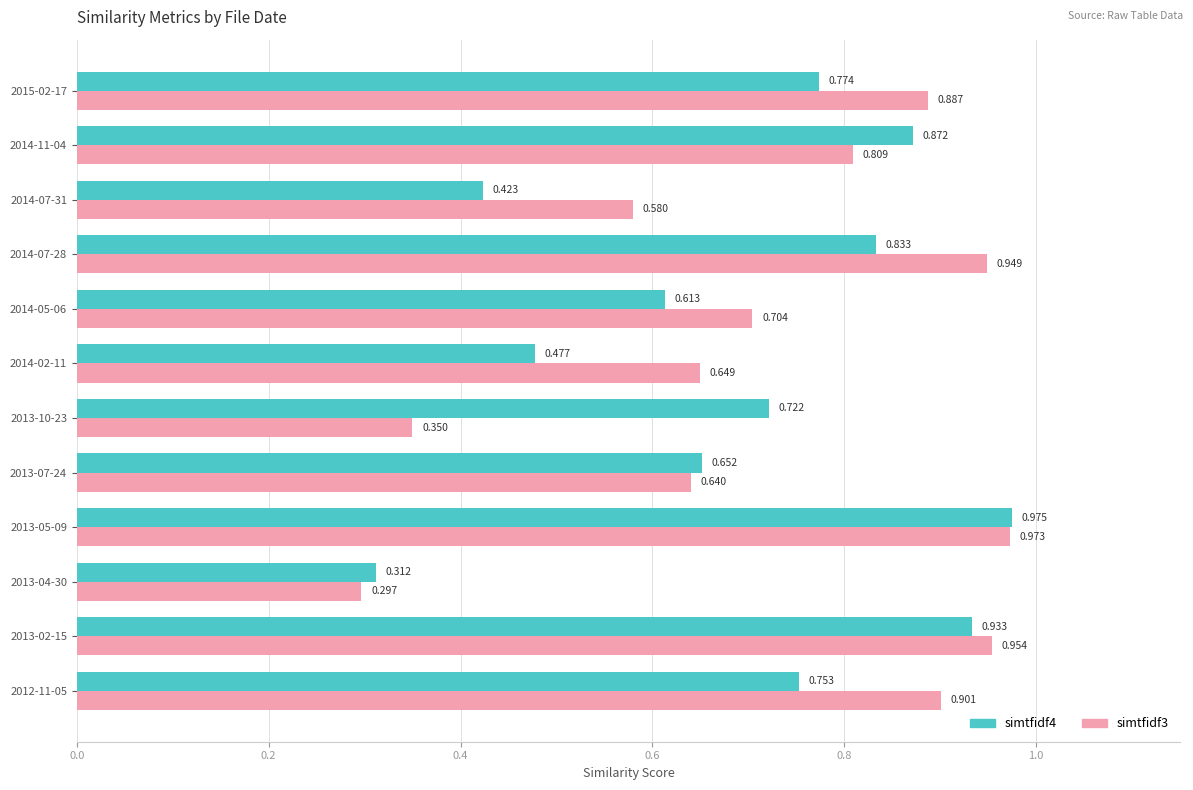

Rank the series by their maximum value, from lowest to highest.

simtfidf3, simtfidf4